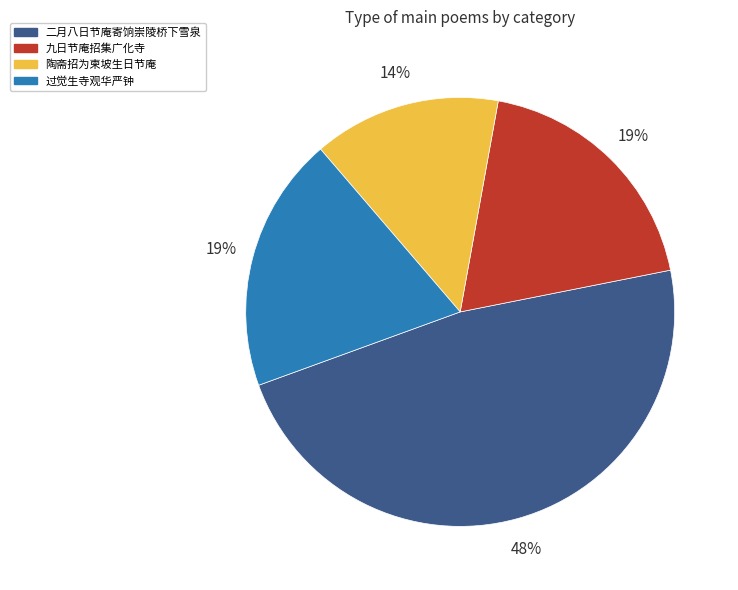

How many slices are in this pie chart?

4